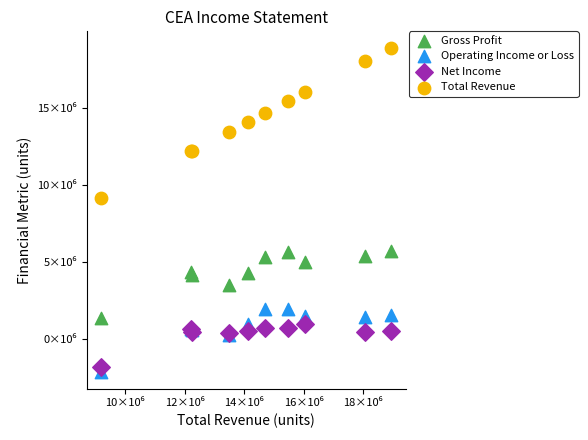

What are all the series names shown in the legend?

Gross Profit, Operating Income or Loss, Net Income, Total Revenue